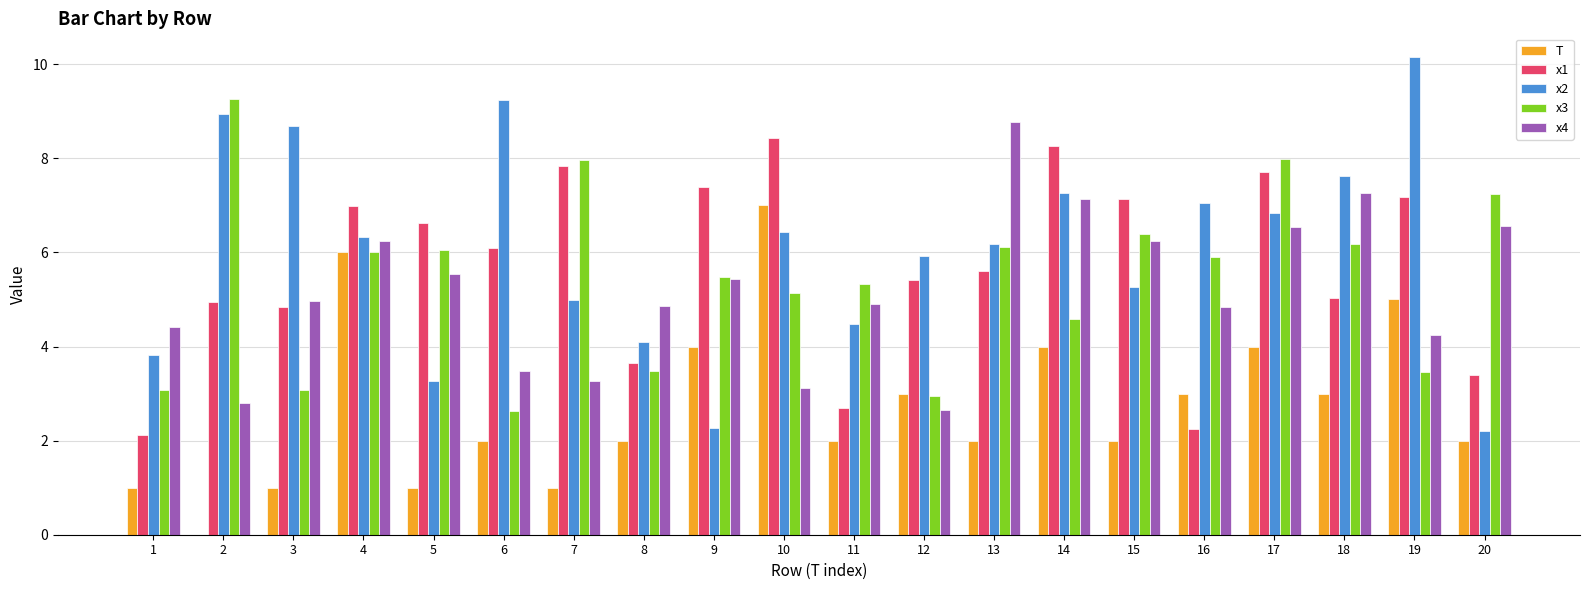

Which series has the largest total across all categories?

x2